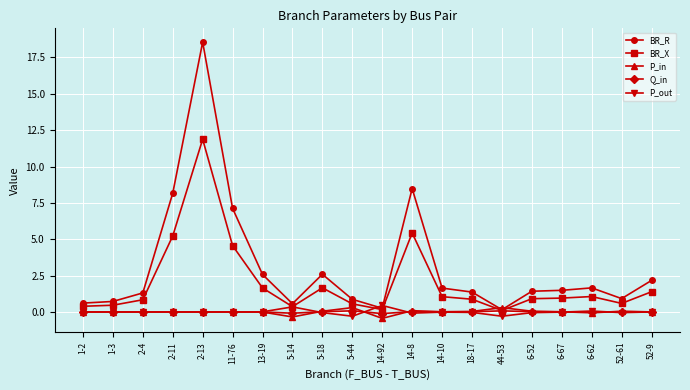

What is the greatest value displayed?

18.6